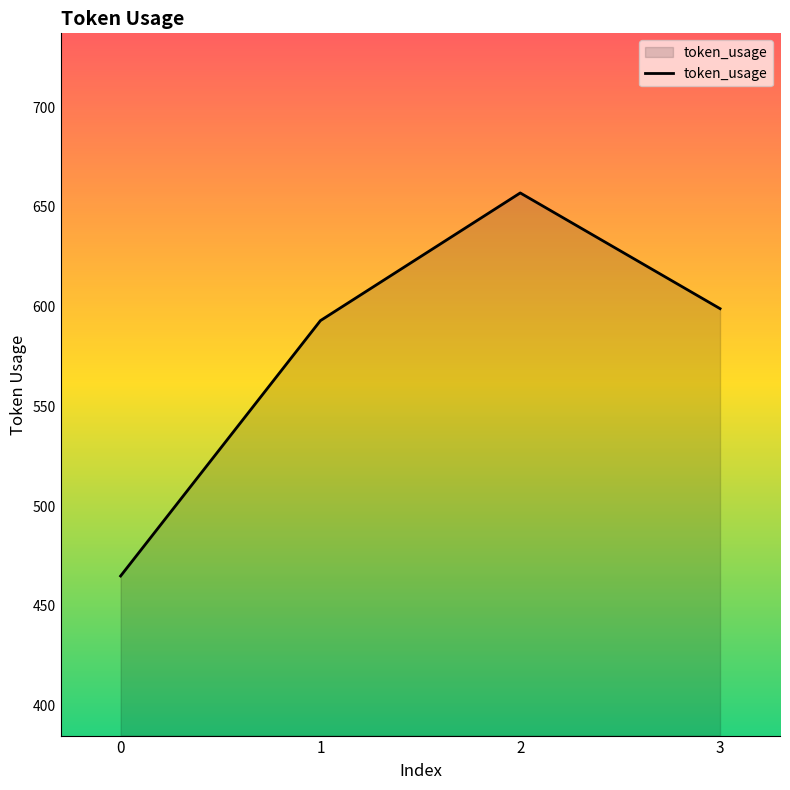

What is the sum of the values at 1 and 2?

1250